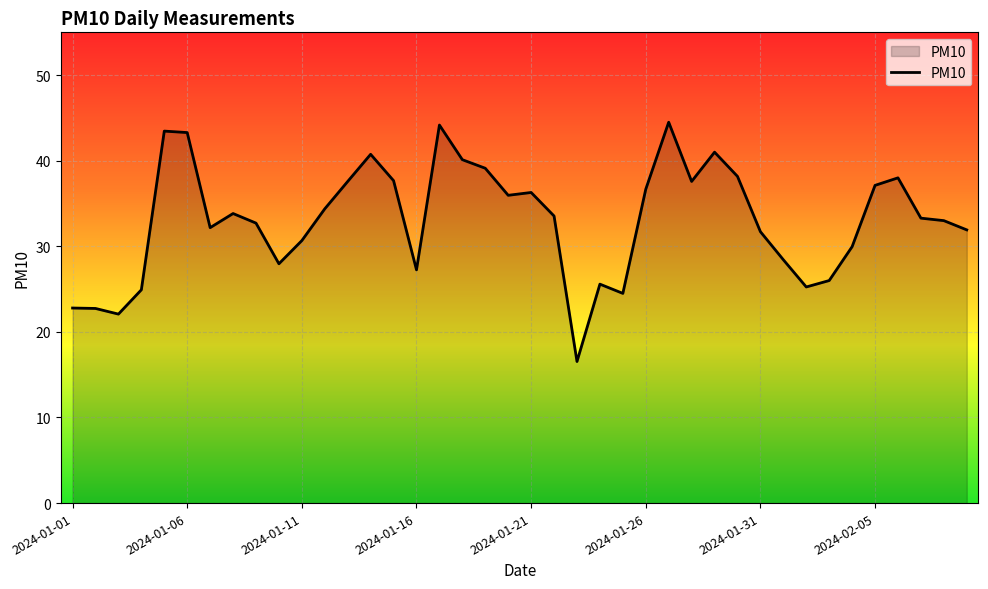

What is the maximum value shown in the chart?

44.5